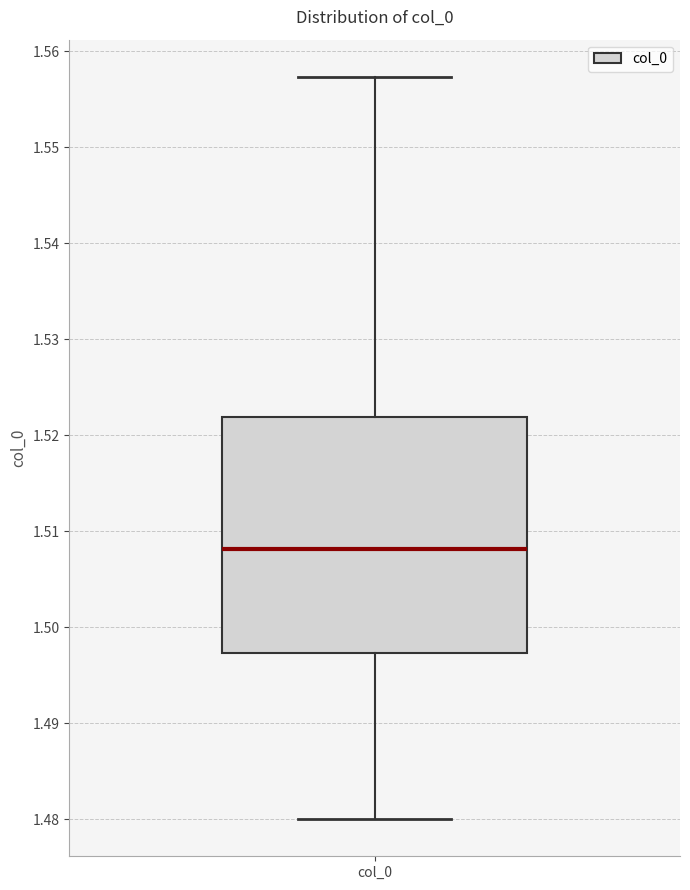

Where does the upper whisker of the box for col_0 end on the y-axis? The values are not printed on the chart, so give them approximately, as read against the axis.

1.557